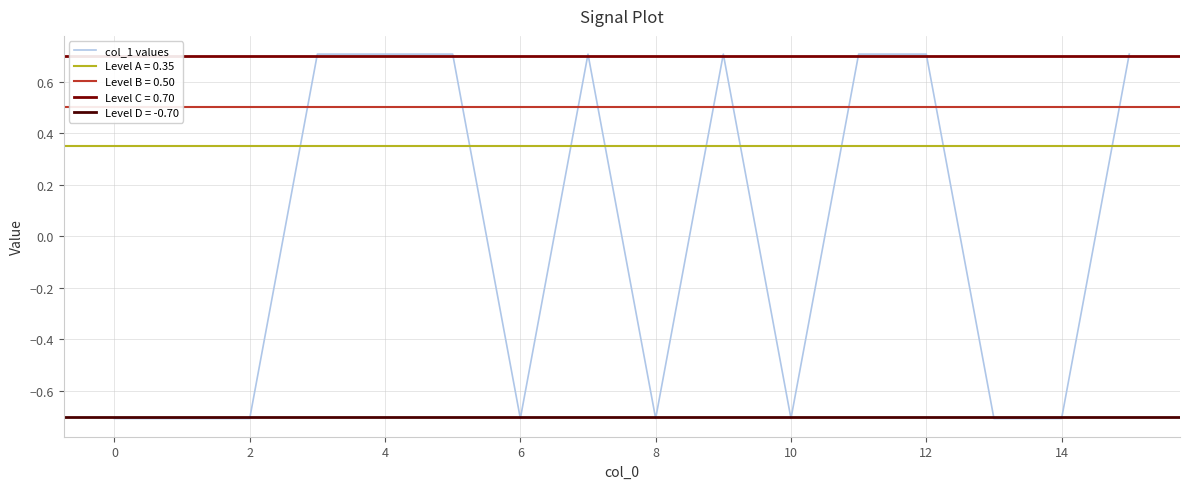

Reading left to right, what are all the values shown in this chart?

-0.7	-0.7	-0.7	0.7	0.7	0.7	-0.7	0.7	-0.7	0.7	-0.7	0.7	0.7	-0.7	-0.7	0.7